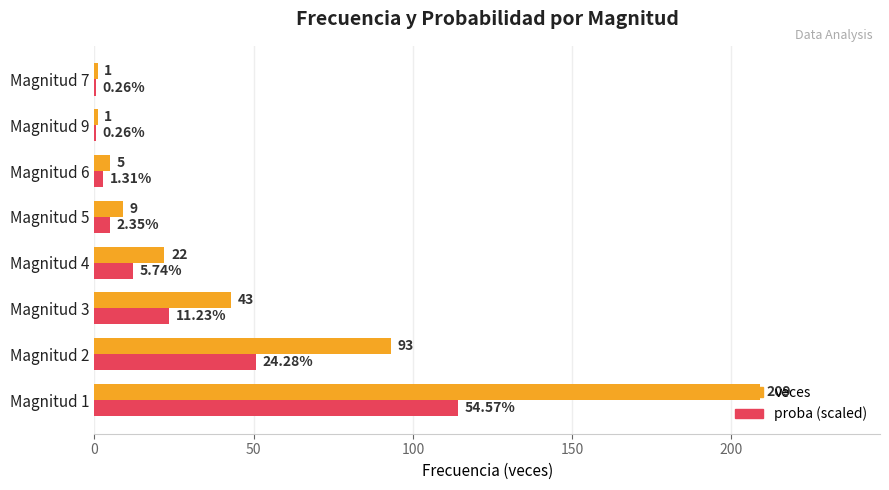

Which series has the largest total across all categories?

veces